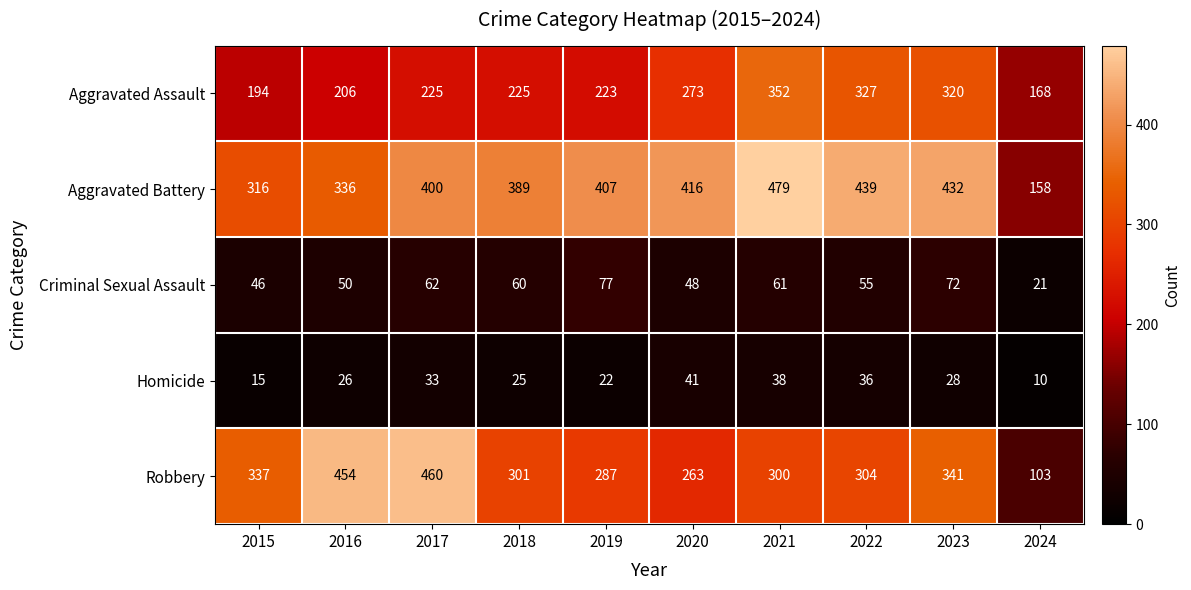

Which series has the largest total across all categories?

Aggravated Battery